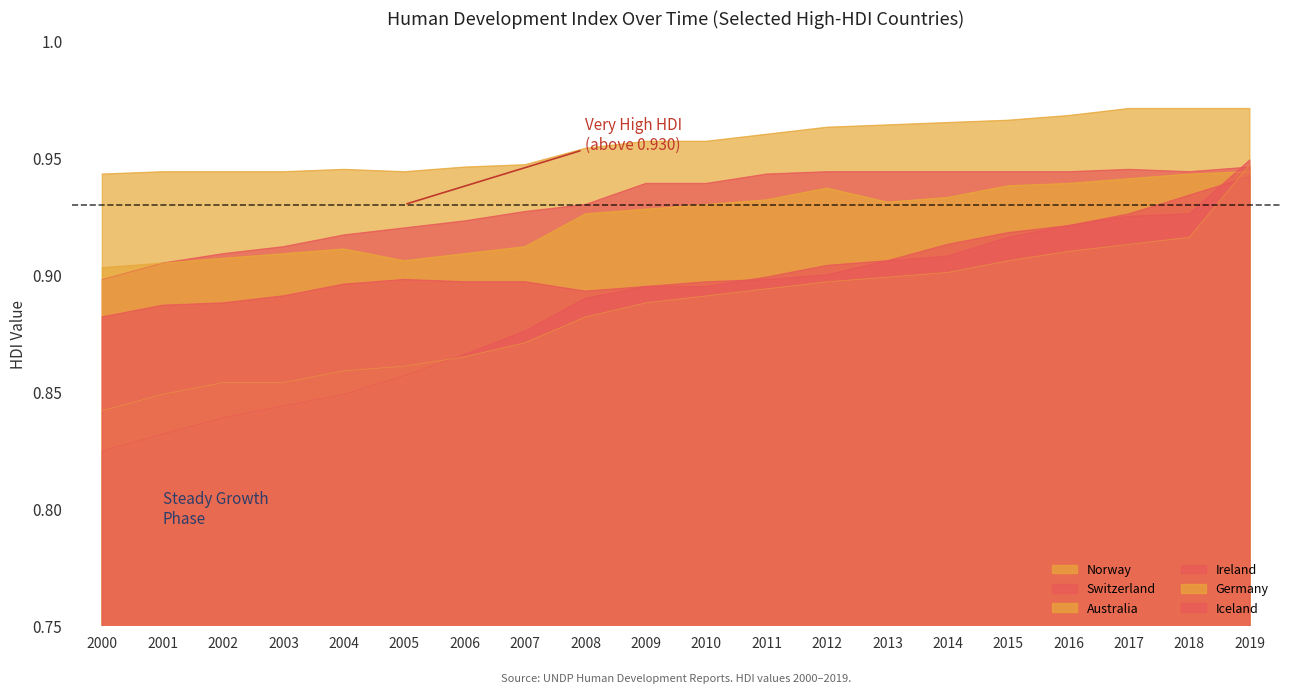

What are all the series names shown in the legend?

Norway, Switzerland, Australia, Ireland, Germany, Iceland